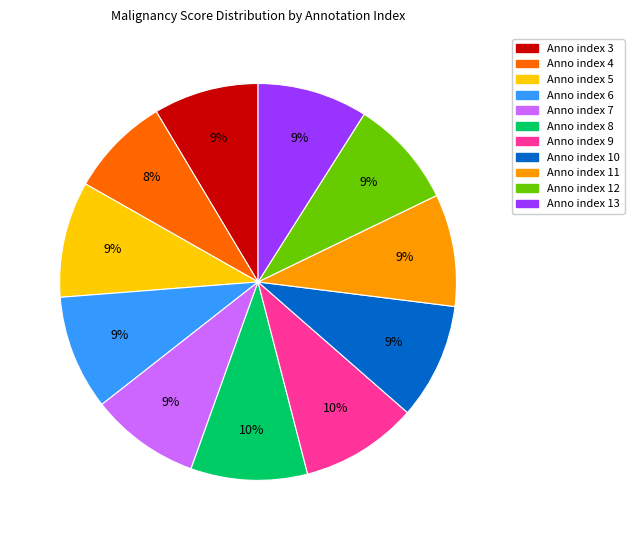

Is there a majority slice in this chart?

No